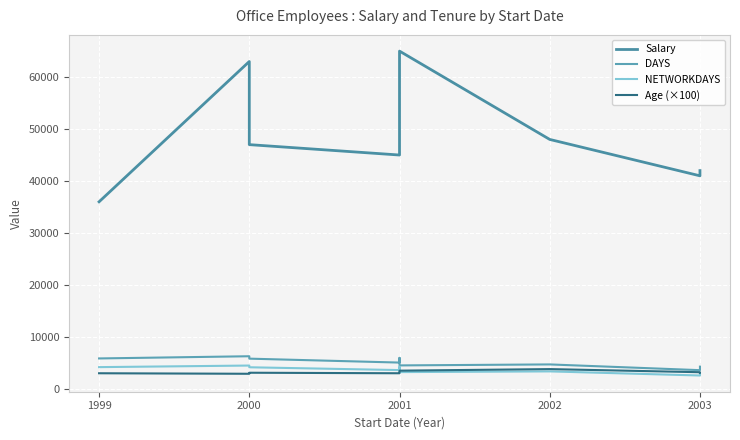

What are all the series names shown in the legend?

Salary, DAYS, NETWORKDAYS, Age (×100)